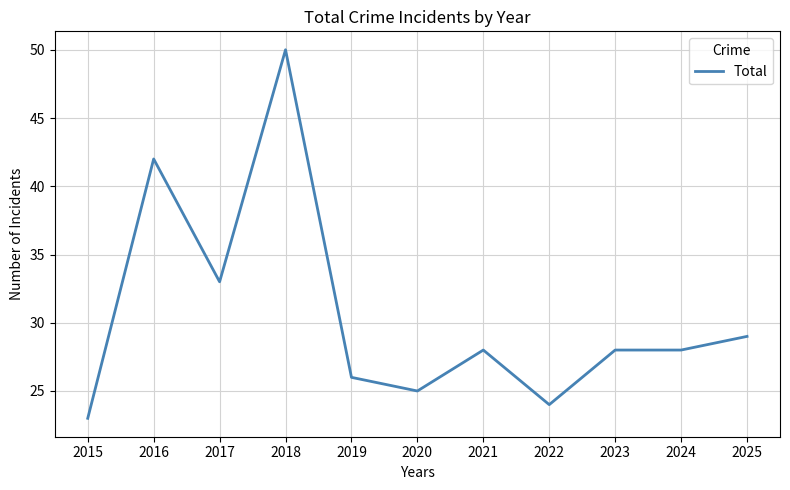

What is the sum of the values at 2025 and 2015?

52